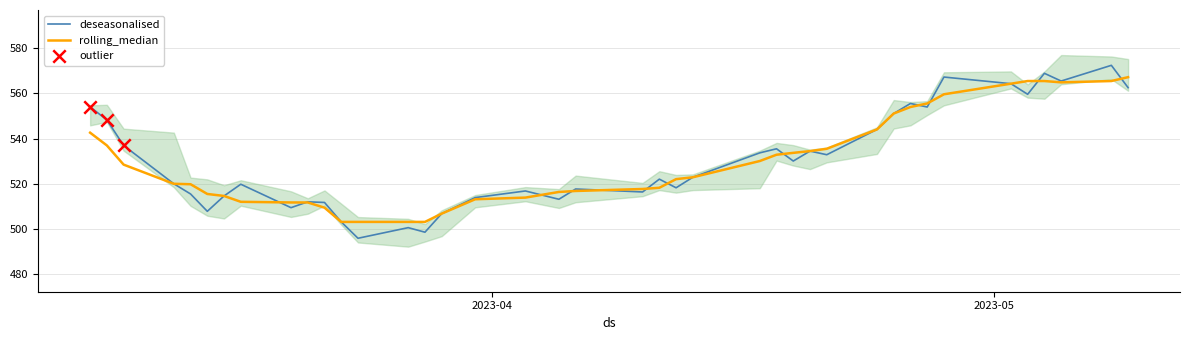

Is the value of Low at 25 greater than the value of High at 26?

No